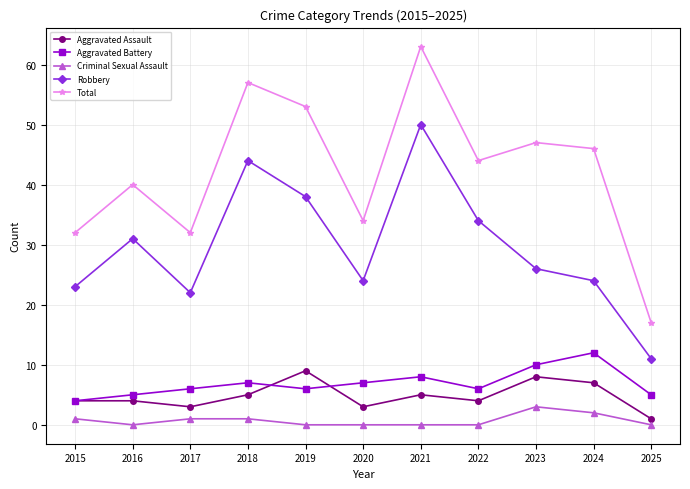

At which label does Aggravated Battery reach its peak?

2024